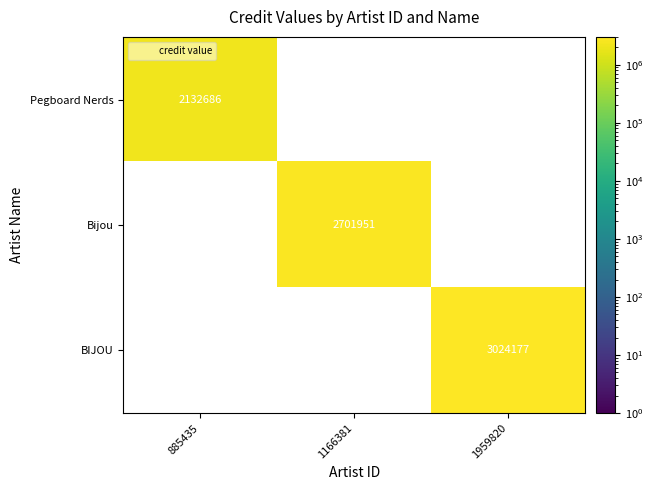

Rank the series by their maximum value, from lowest to highest.

Pegboard Nerds, Bijou, BIJOU